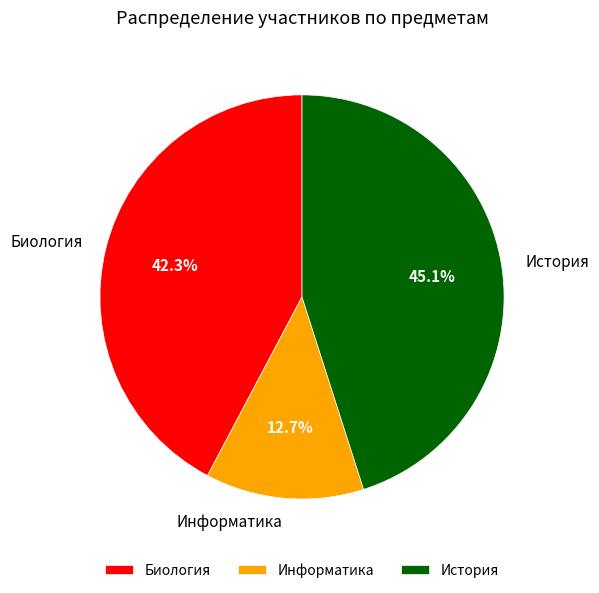

How many segments does this pie chart have?

3